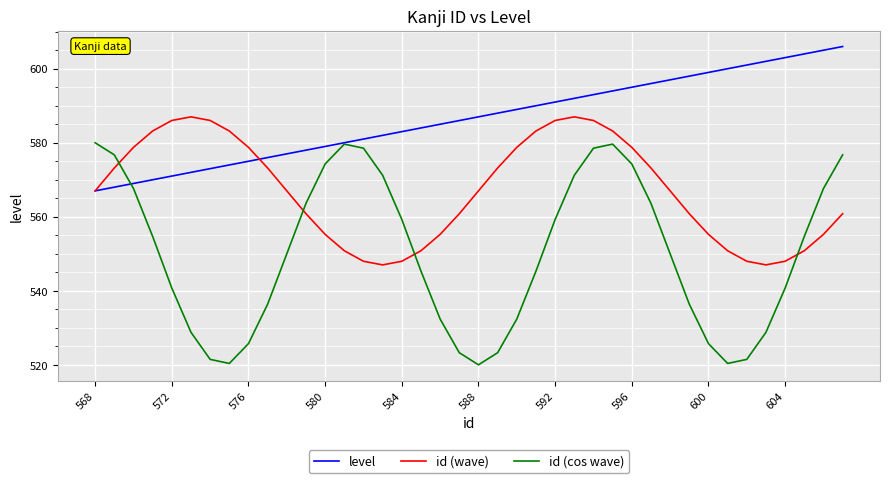

How many lines are shown in the chart?

3